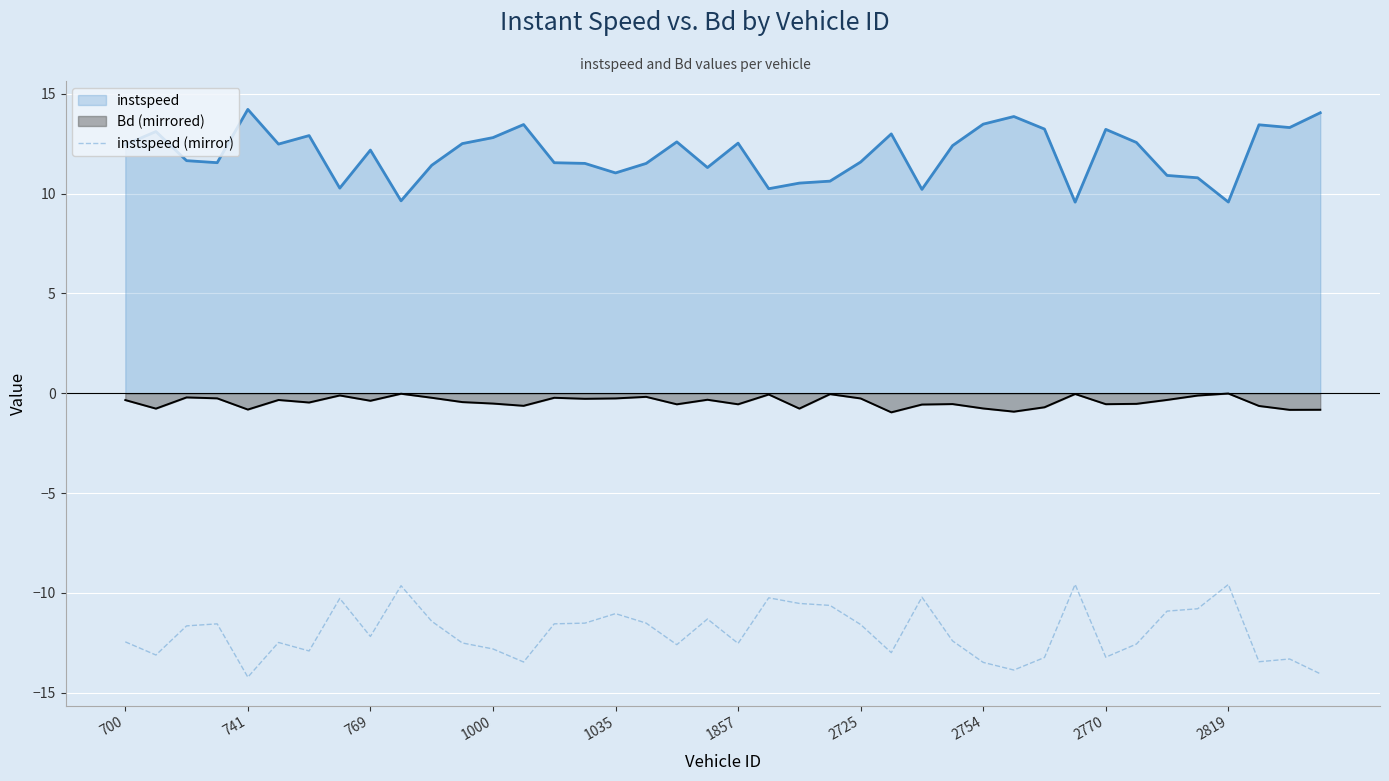

What is the greatest value displayed?

14.2